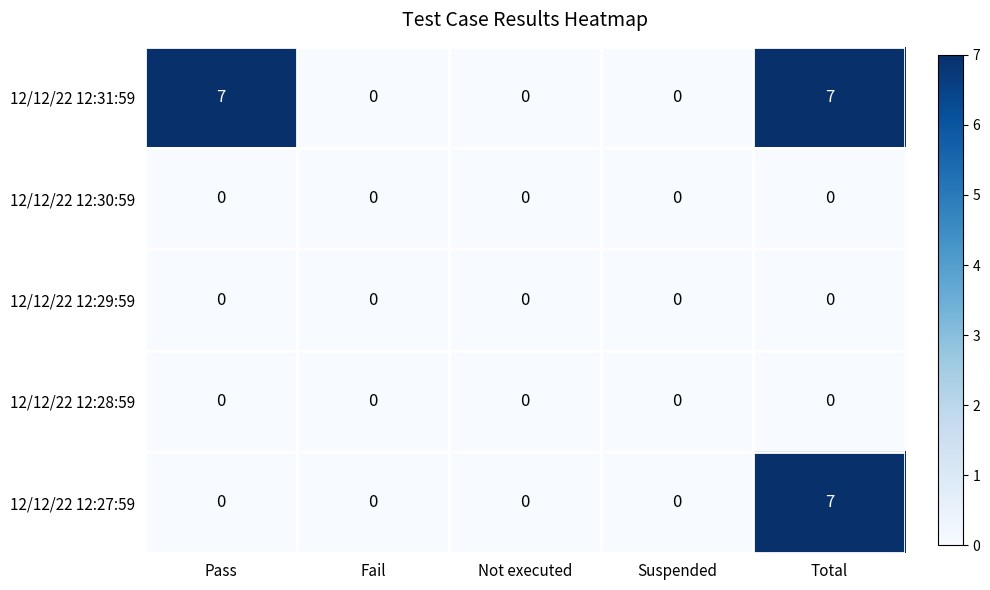

At which category is the sum across all series the highest?

Total